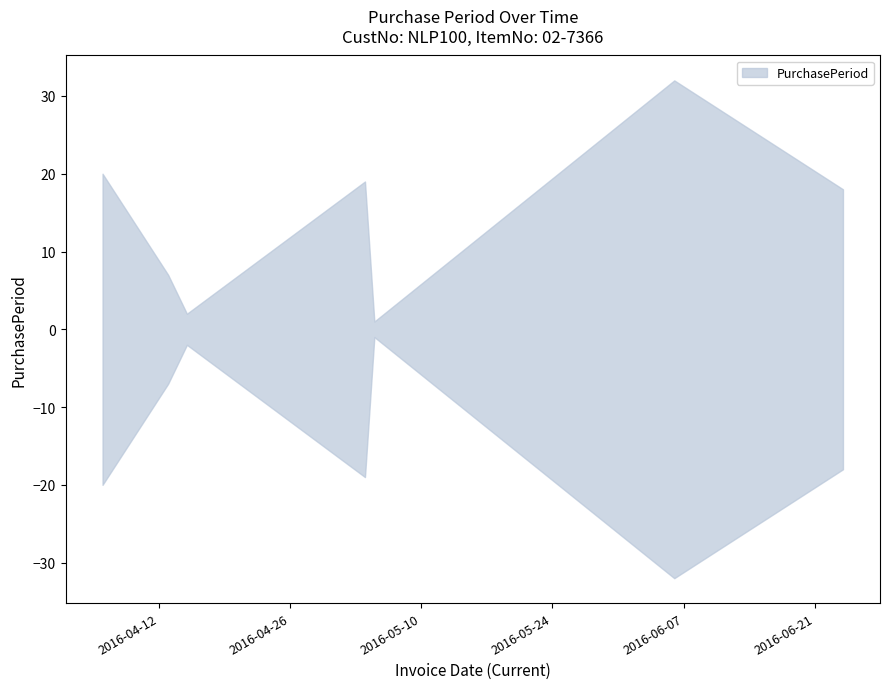

Is it true that the value at 2016-06-06 is 18?

False